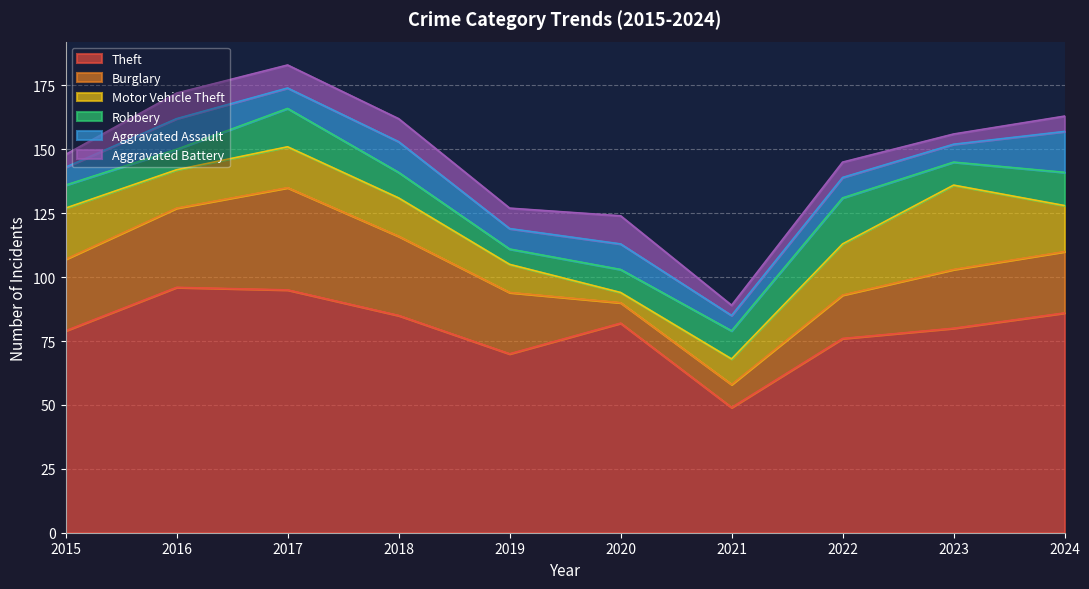

Is it true that Theft equals 95 at 2017?

True